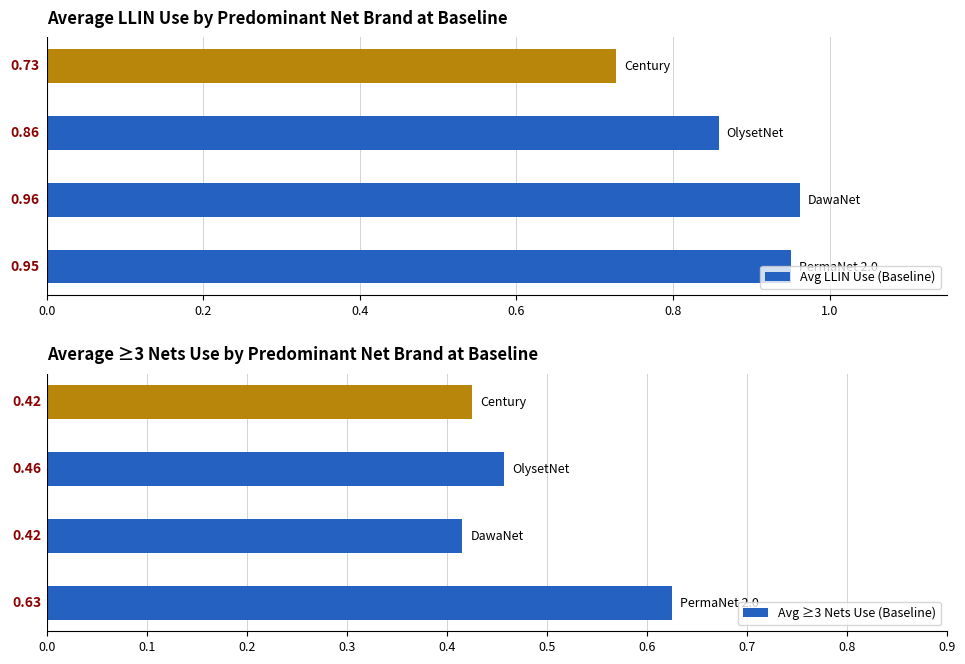

At 0.2, list the series in order from largest to smallest.

Avg LLIN Use (Baseline), Avg ≥3 Nets Use (Baseline)